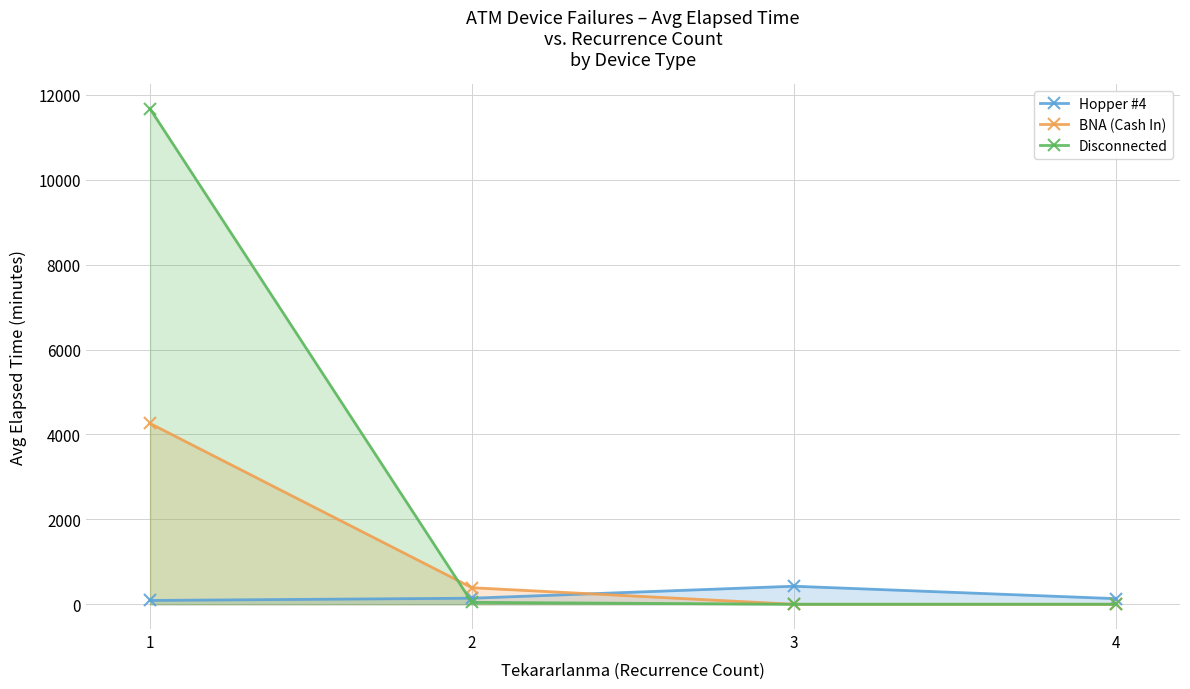

Where do Hopper #4 and BNA (Cash In) first cross each other?

2 and 3